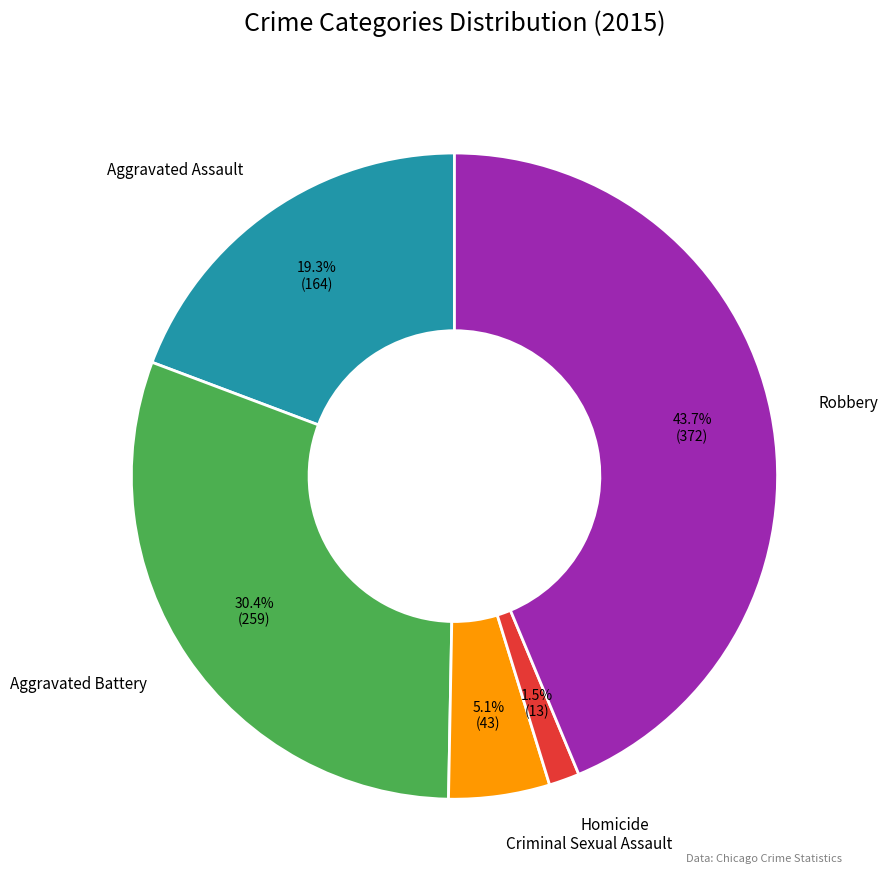

Which category has the biggest portion of the pie?

Robbery